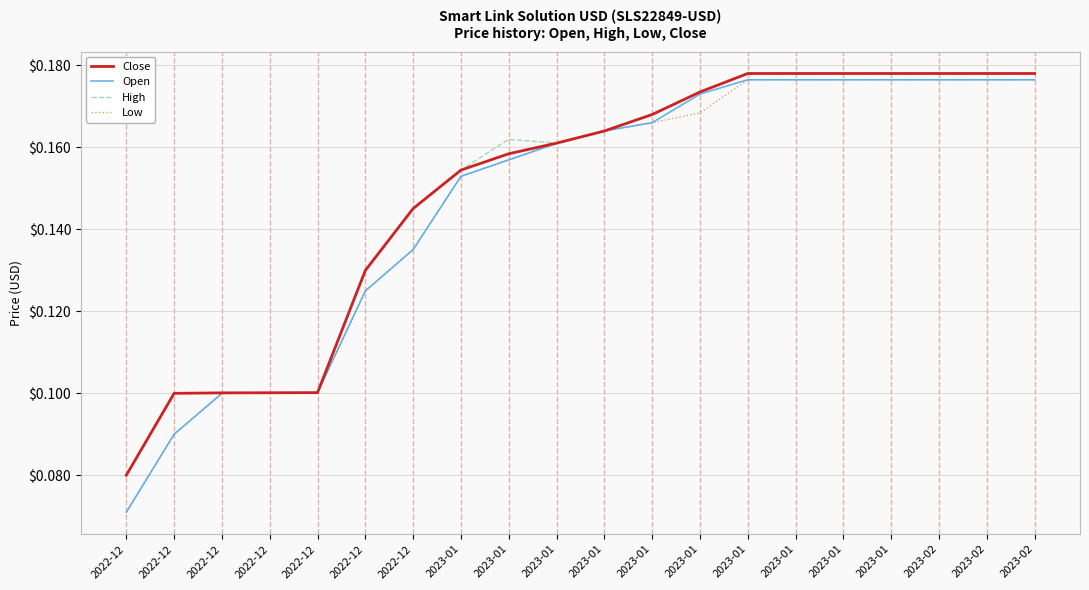

Between 2023-01 and 2023-01, which is larger?

2023-01